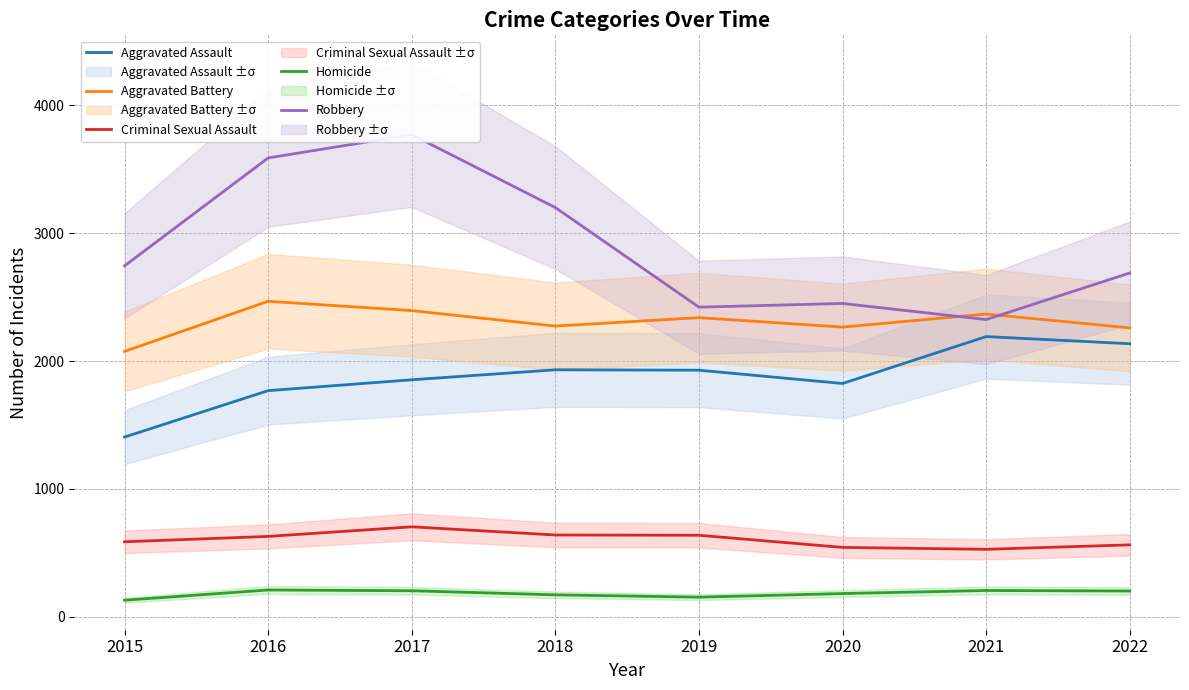

What is the difference between the maximum and second lowest values in the Aggravated Battery series?

208